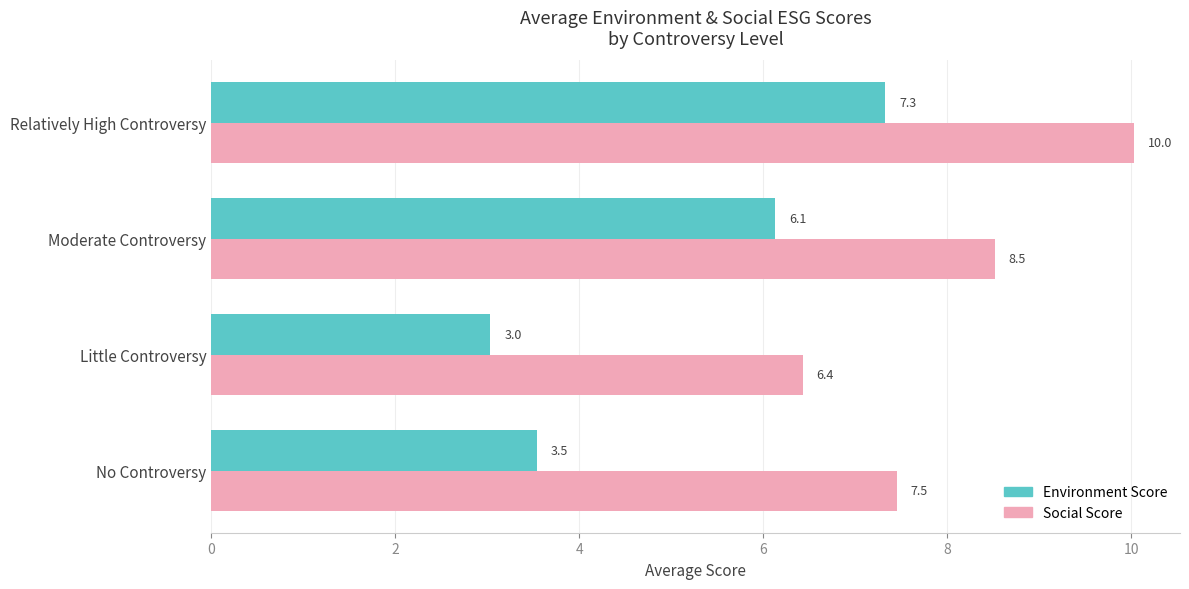

List the labels in order of Social Score value, smallest first.

Little Controversy, No Controversy, Moderate Controversy, Relatively High Controversy